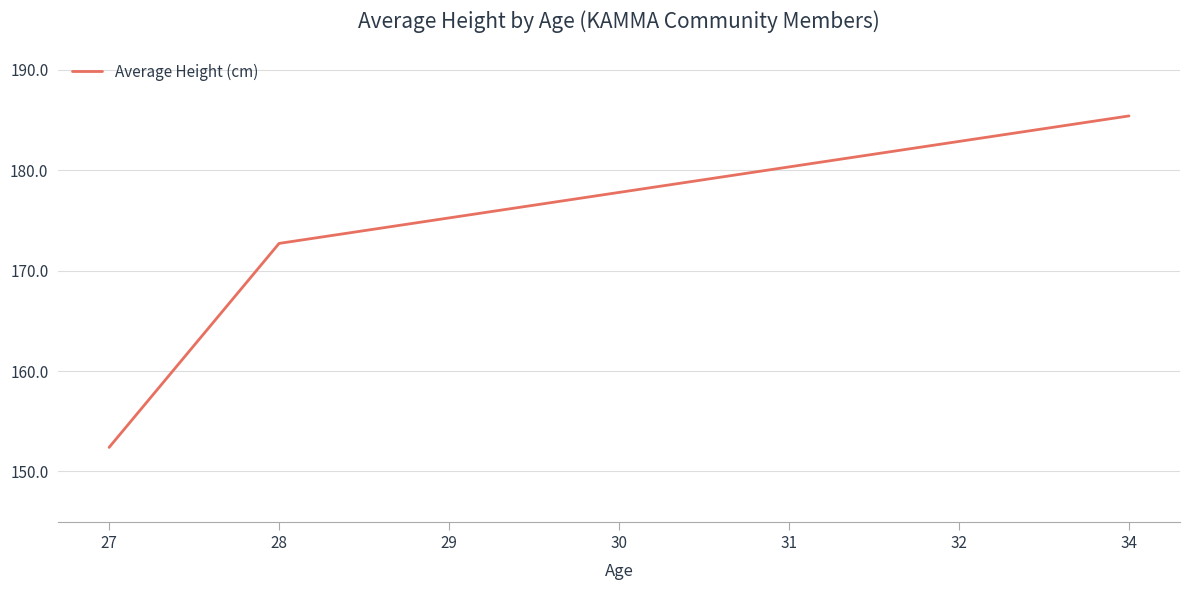

What is the difference between the maximum and minimum values?

33.0